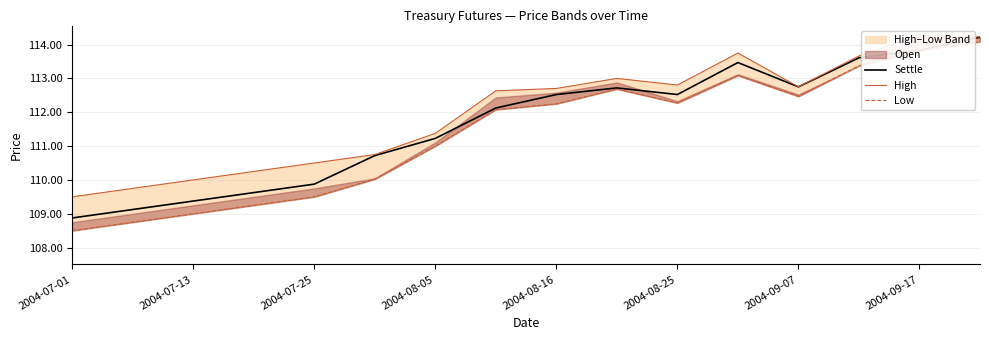

Is it true that Settle equals 190.7 at 2004-09-07?

False